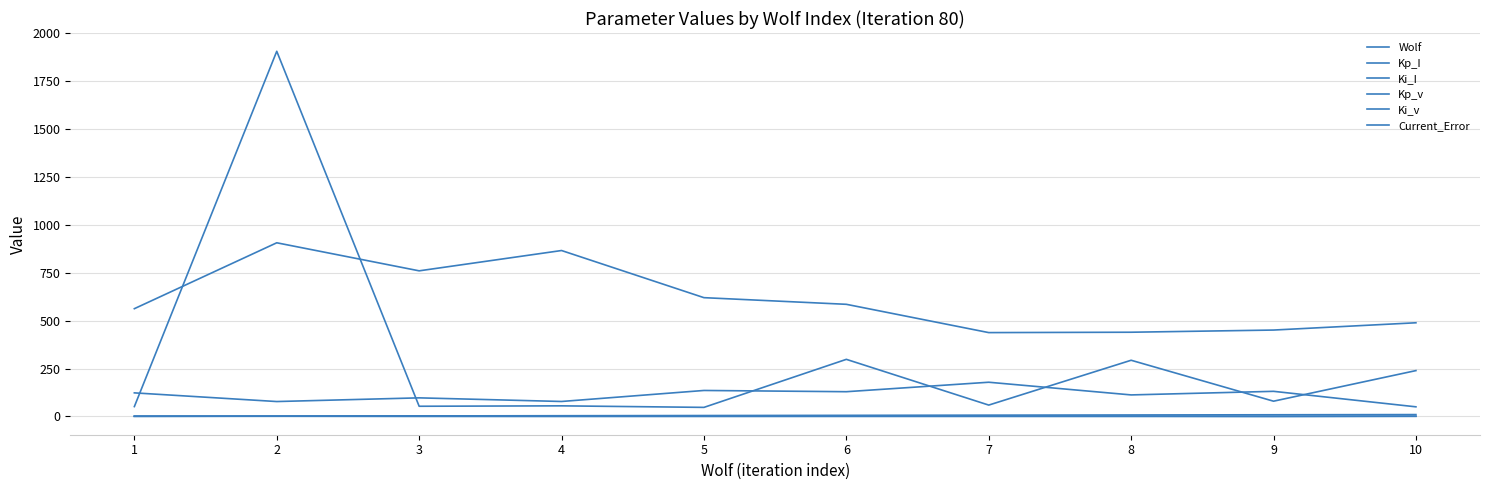

What is the maximum value shown in the chart?

1907.0